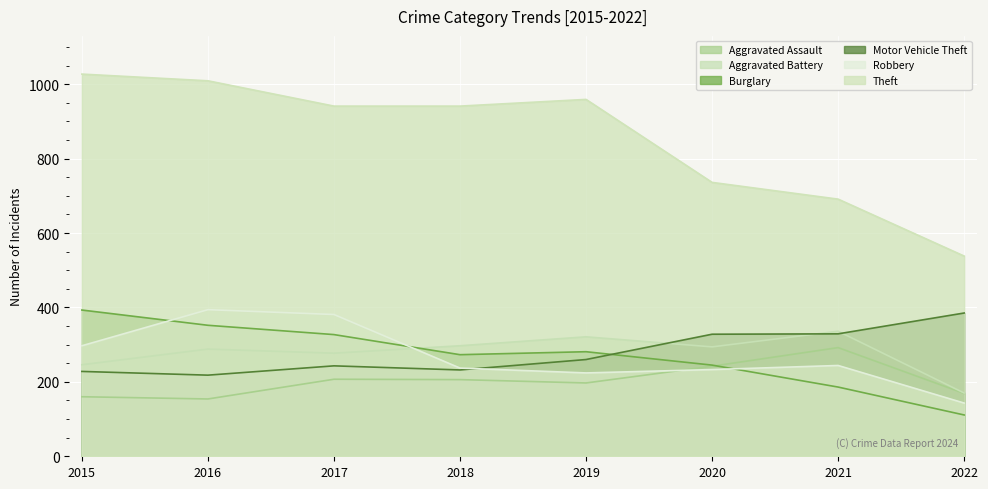

What is the value of the Theft point at the 8th from the left?

538